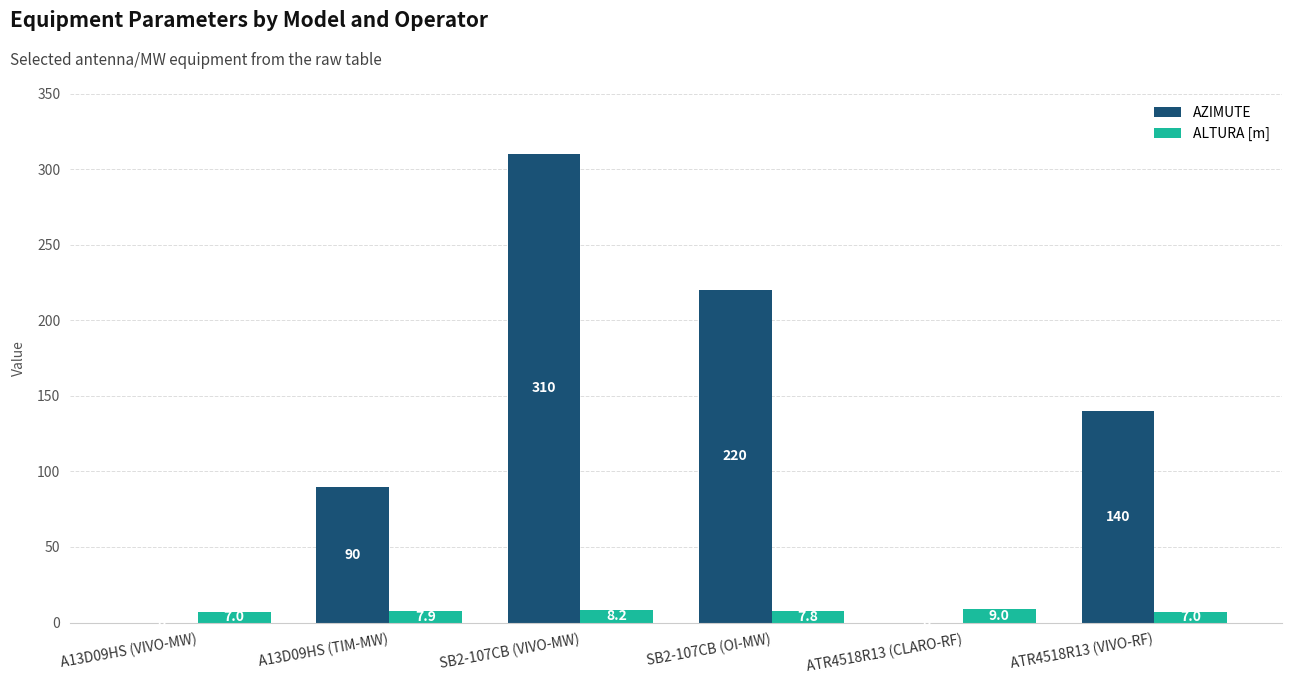

What is the sum of the AZIMUTE values at A13D09HS (VIVO-MW) and A13D09HS (TIM-MW)?

90.0